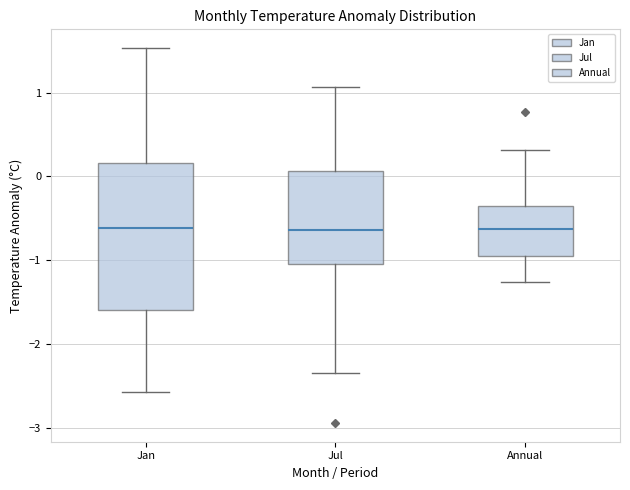

Comparing the boxes themselves (not the whiskers), which one is the tallest?

Jan